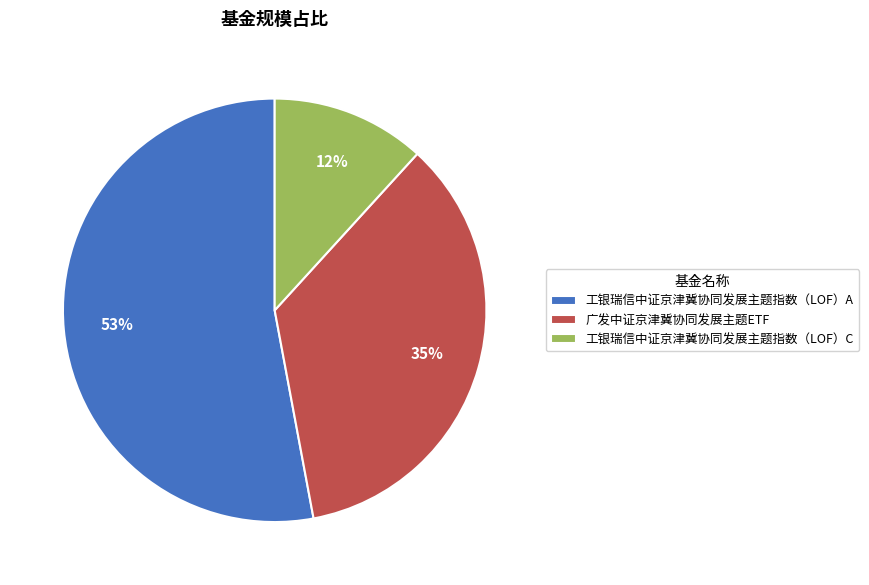

Which category has the biggest portion of the pie?

工银瑞信中证京津冀协同发展主题指数（LOF）A